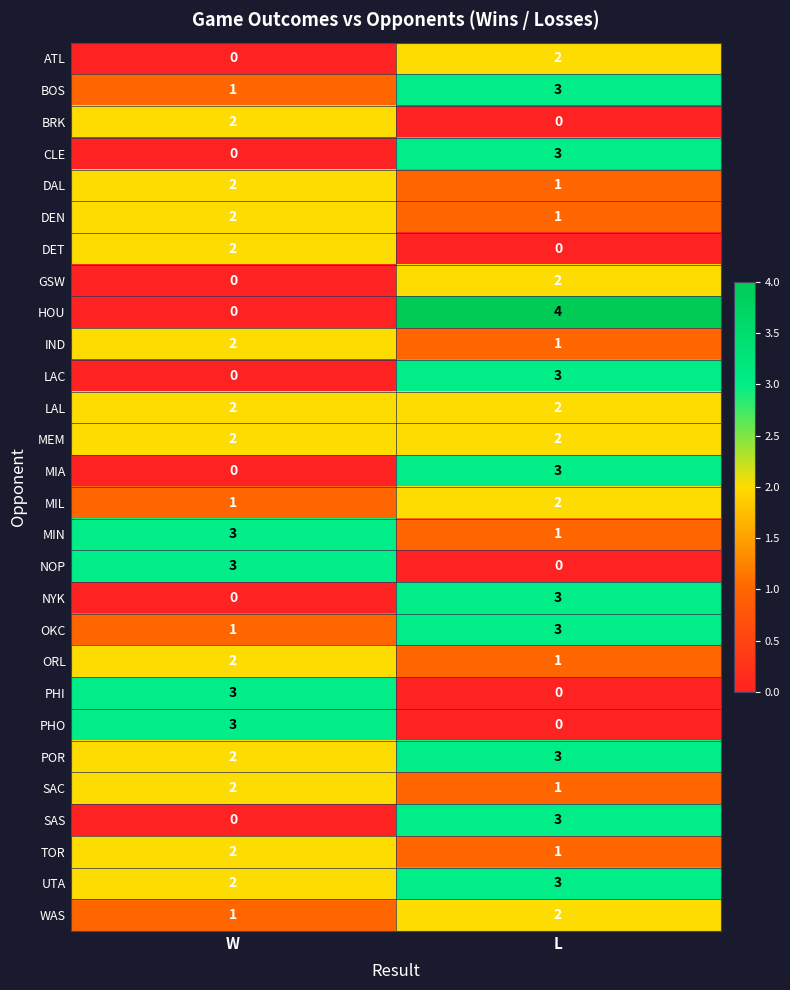

Count the number of data series in this chart.

28